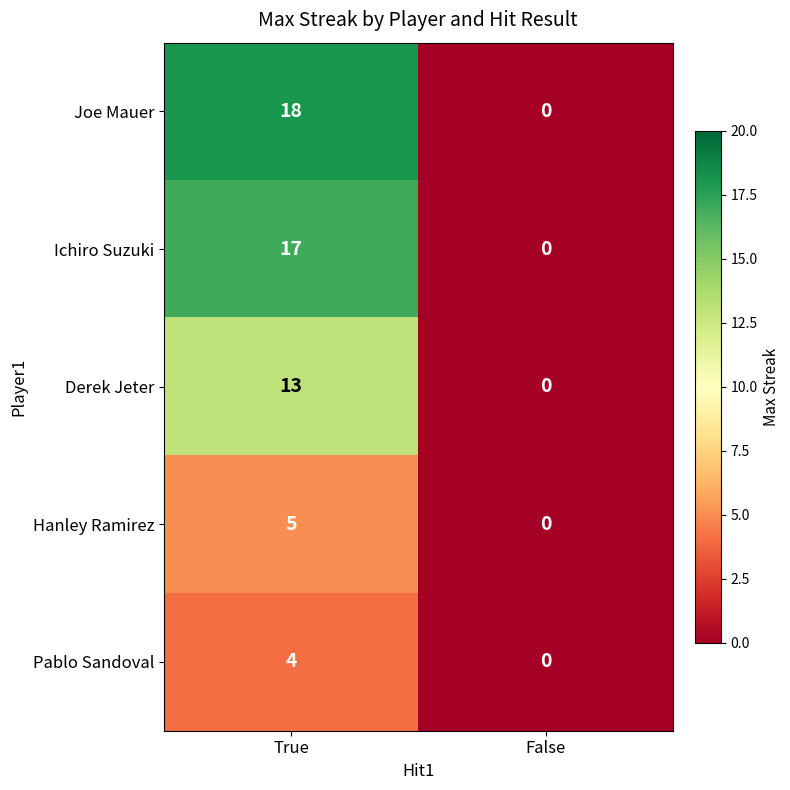

At which category does the chart reach its peak across all series?

True